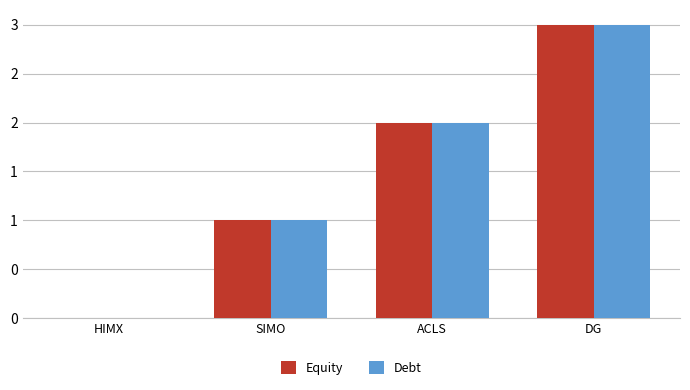

What is the value of the Equity bar at the 3rd from the left?

2